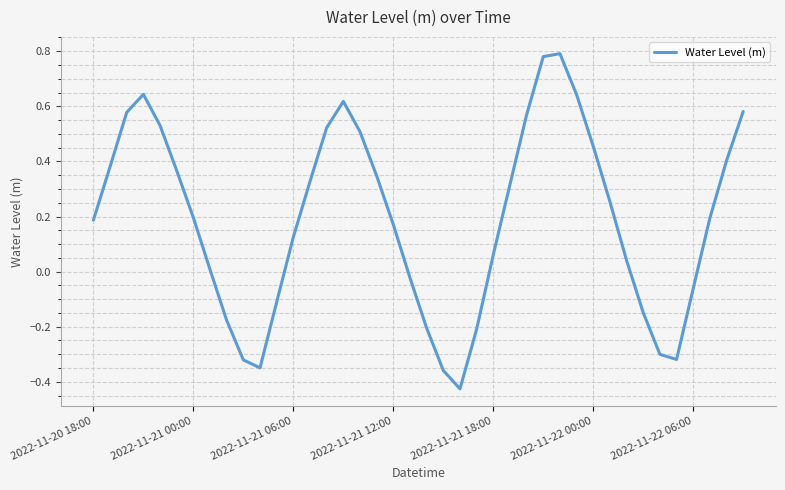

What is the difference between the maximum and minimum values?

1.2